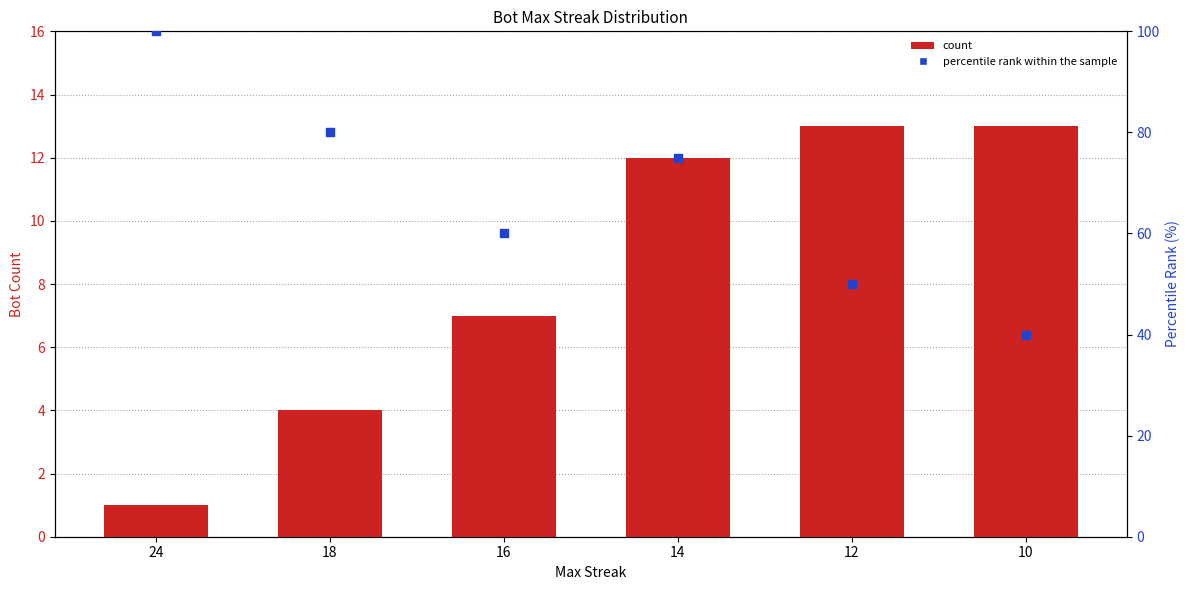

What are all the series names shown in the legend?

count, percentile rank